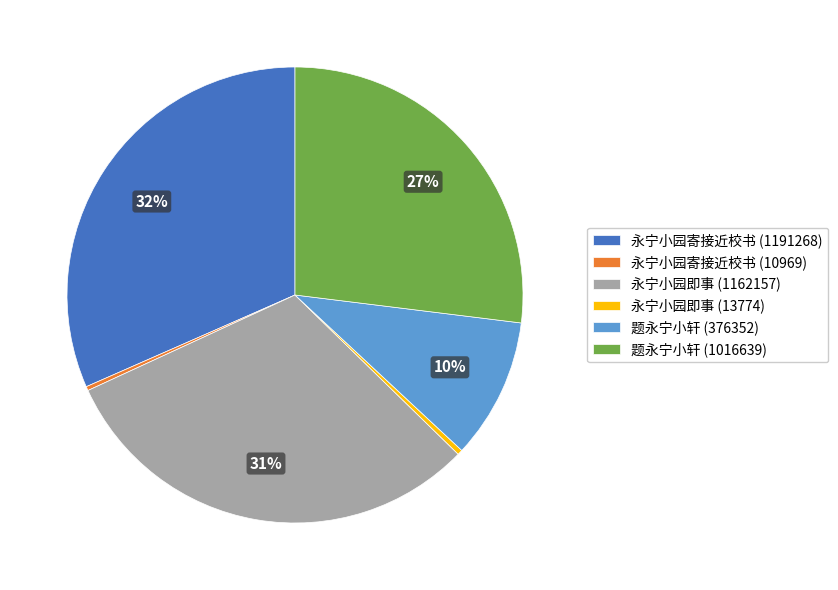

What is the ratio of the value at 永宁小园即事 (13774) to the value at 永宁小园寄接近校书 (10969)?

1.3